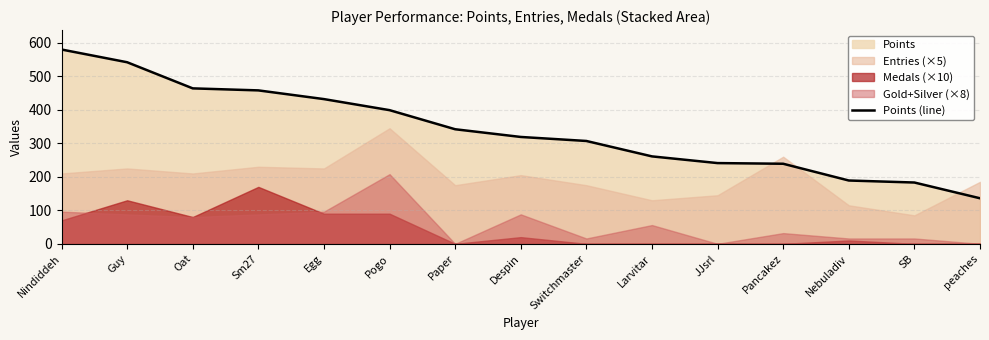

What position from the right is Despin?

8